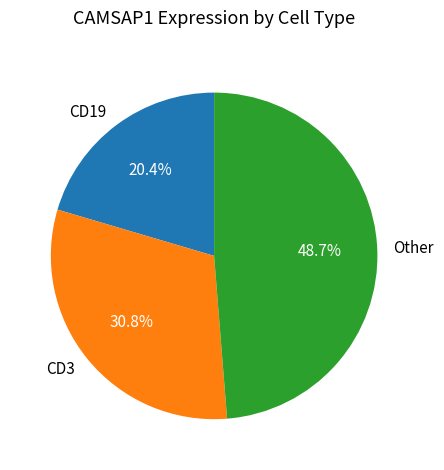

Rank the categories by value from lowest to highest.

CD19, CD3, Other